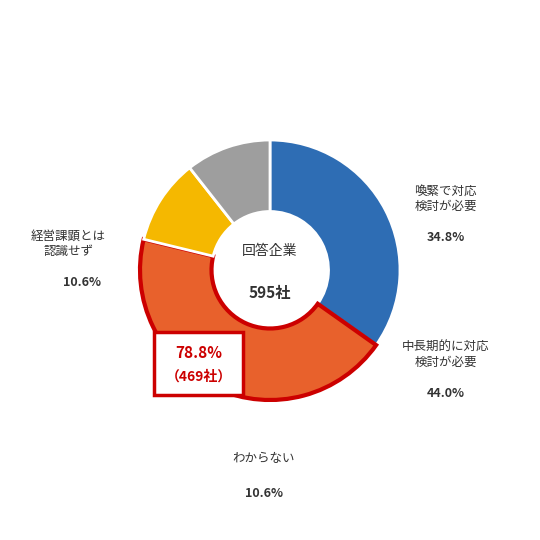

Is there any slice that represents more than half of the pie?

No